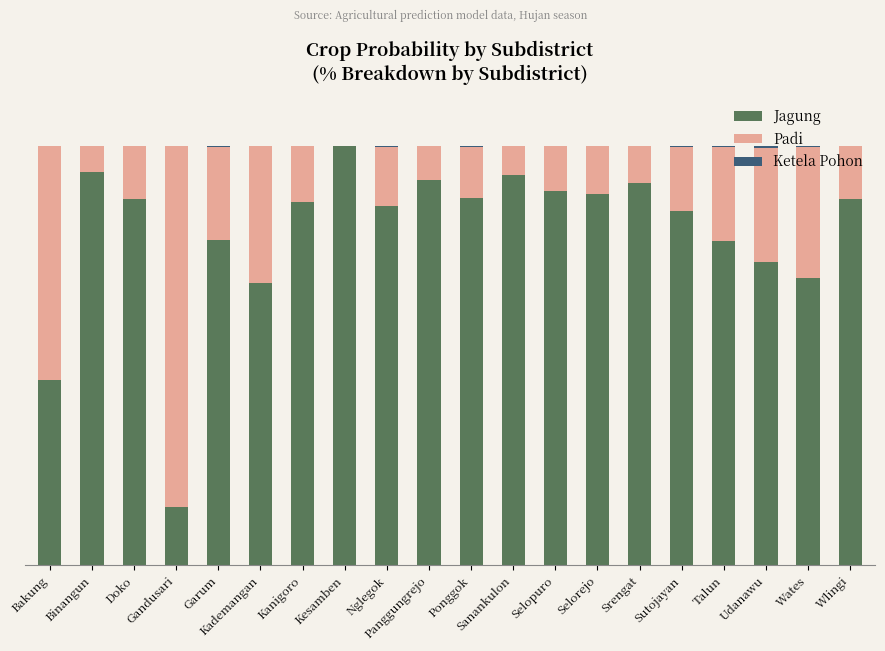

What is the label of the 4th bar from the left?

Gandusari